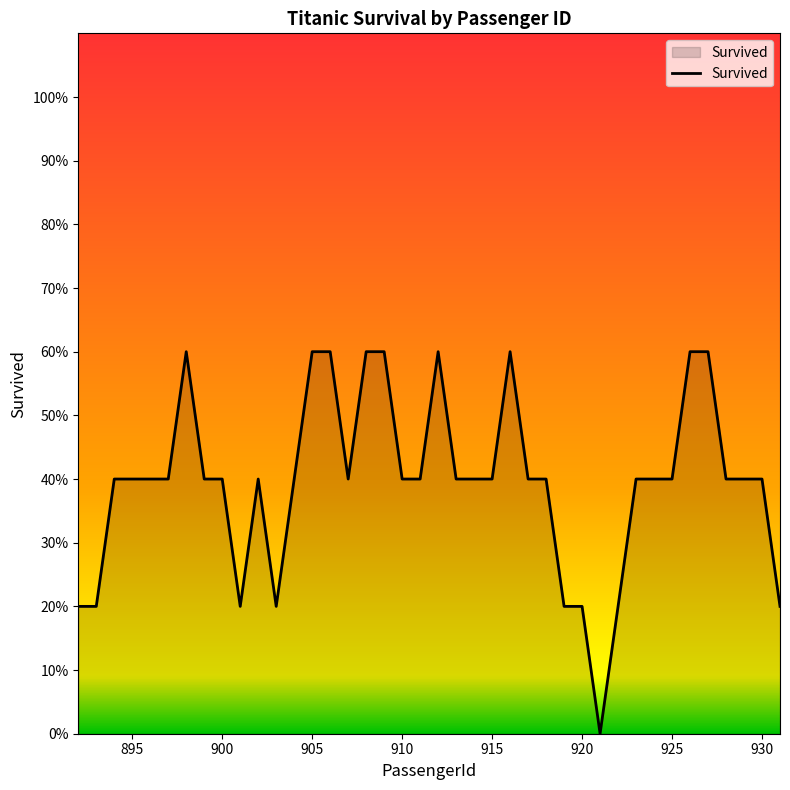

Does the chart have visible grid lines?

No